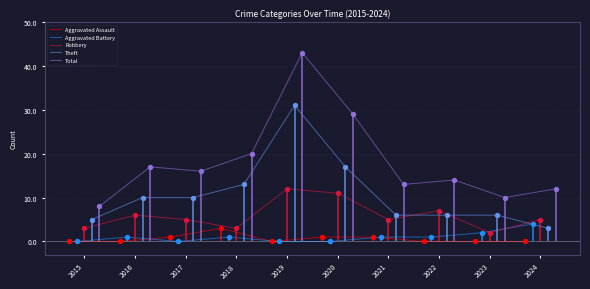

At which category is the sum across all series the highest?

2019